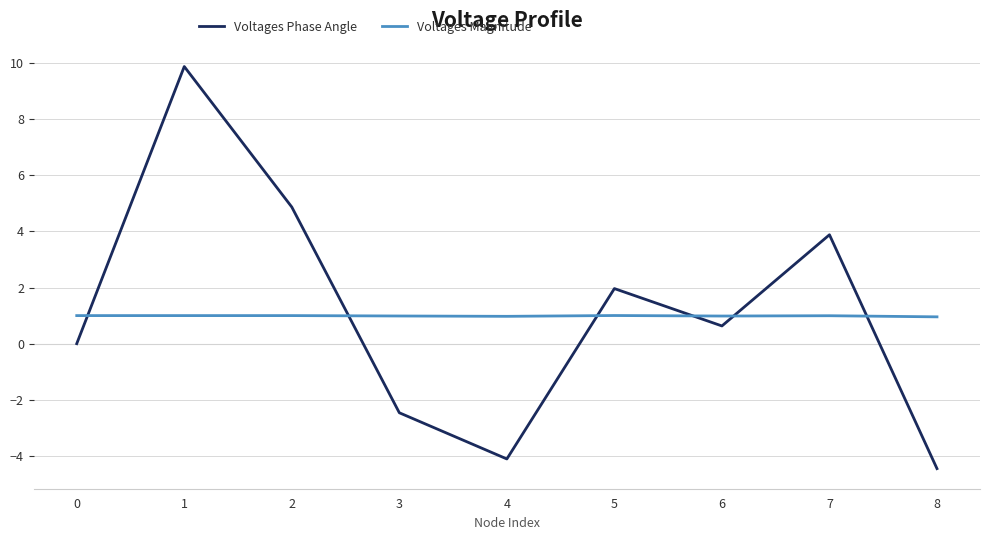

Which series changed the most between 0 and 2?

Voltages Phase Angle